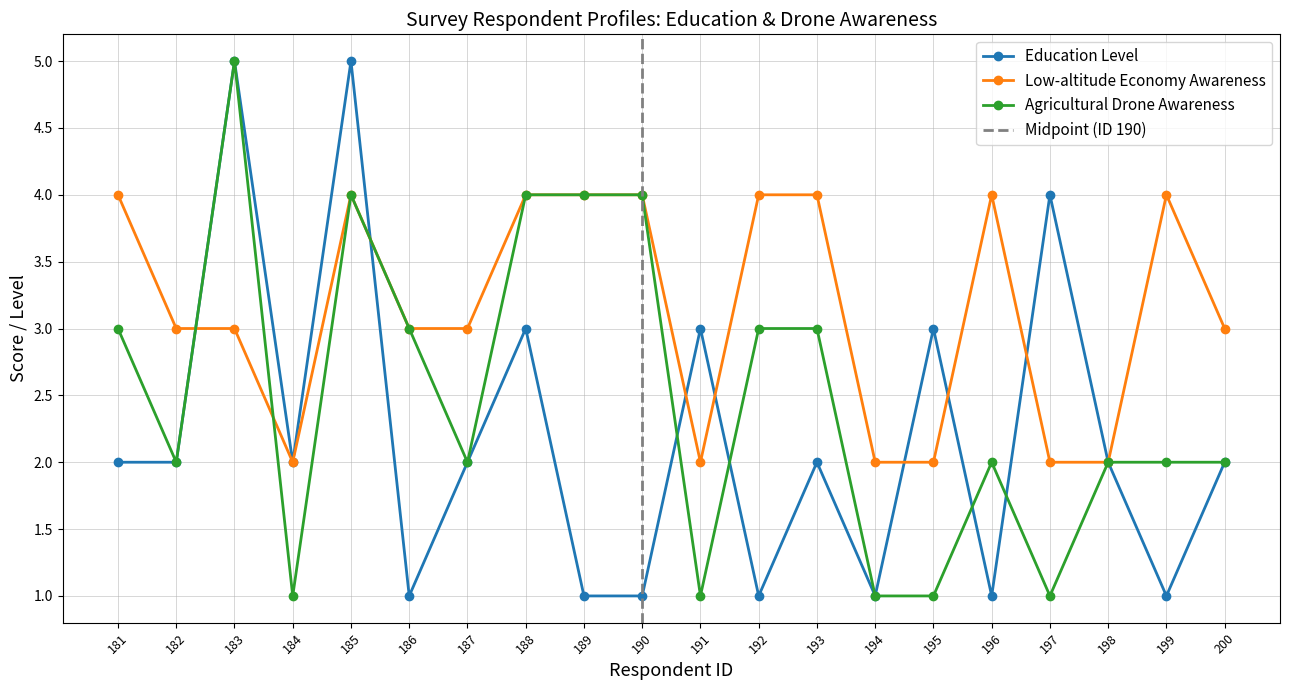

What is the total value across all series at 183?

13